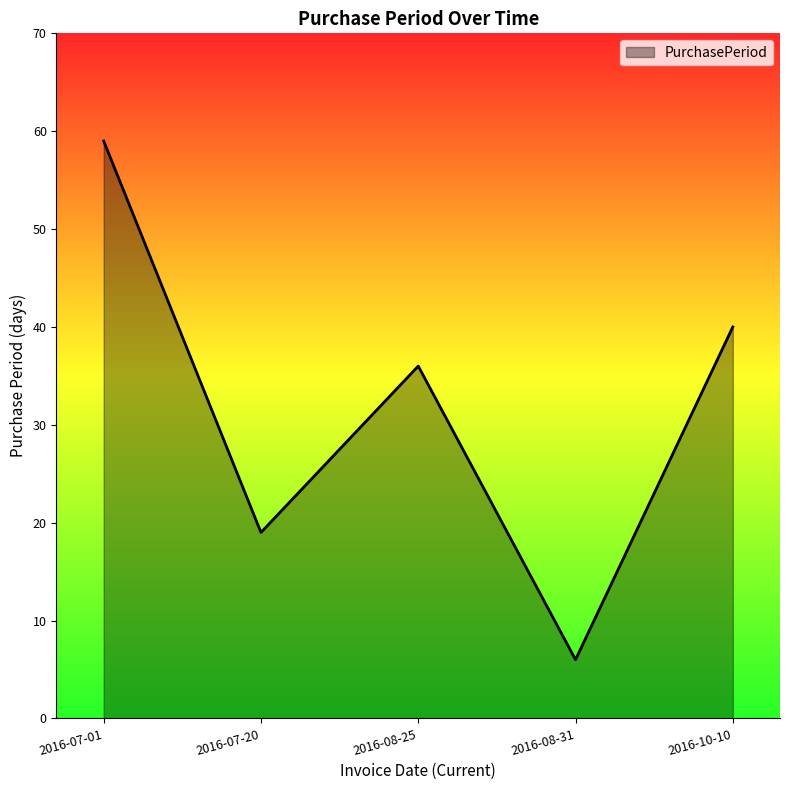

Reading left to right, transcribe all the data shown in this chart.

59	19	36	6	40